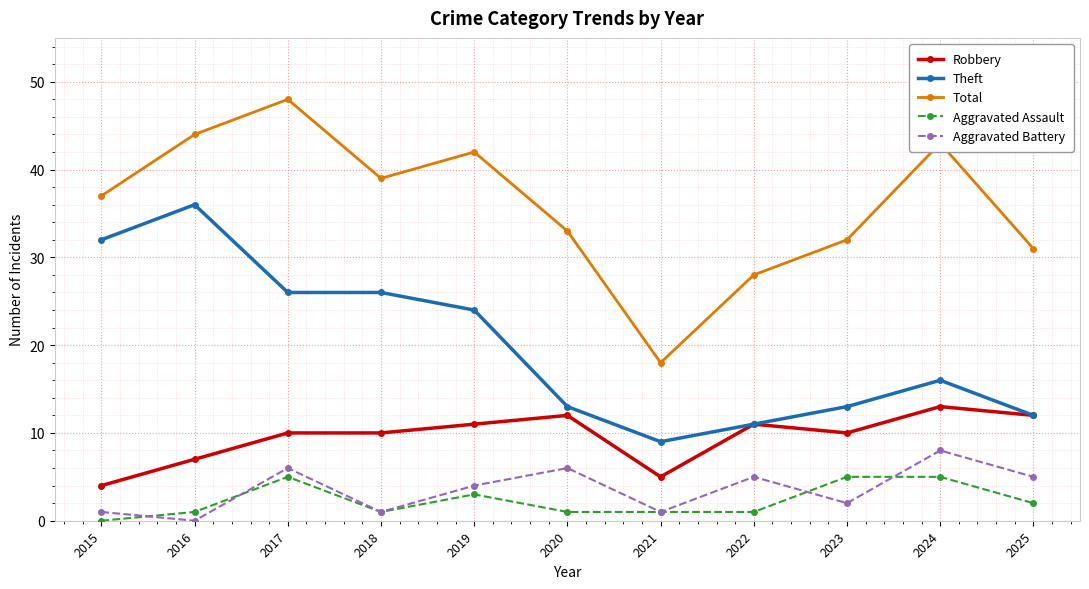

At which category does Total reach its first local peak?

2017